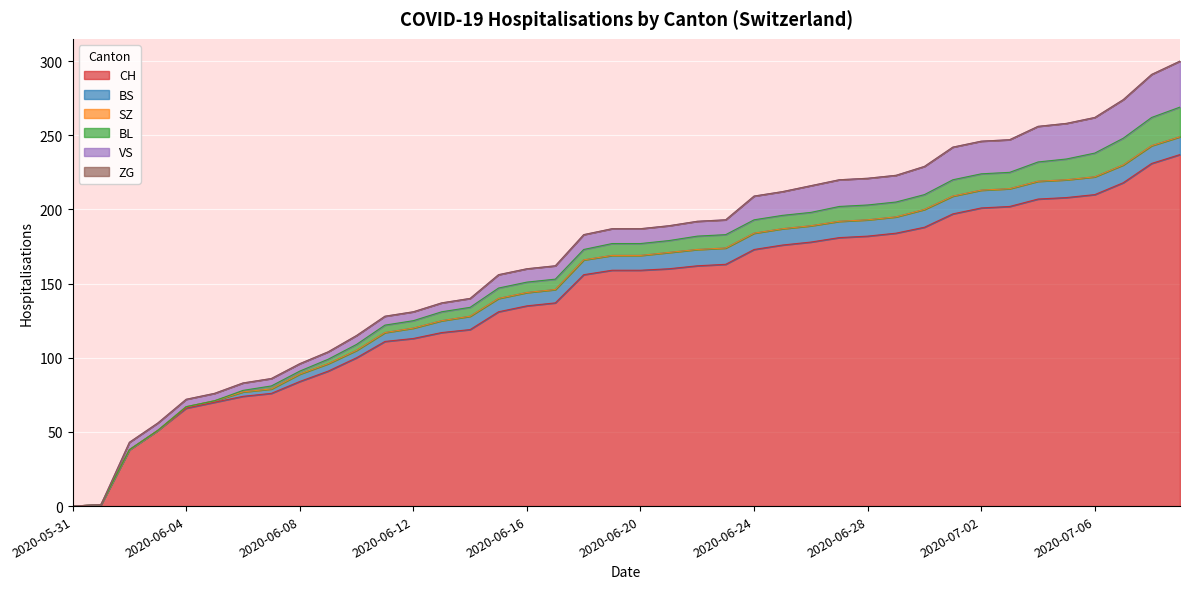

Is it true that CH equals 156 at 2020-06-18?

True